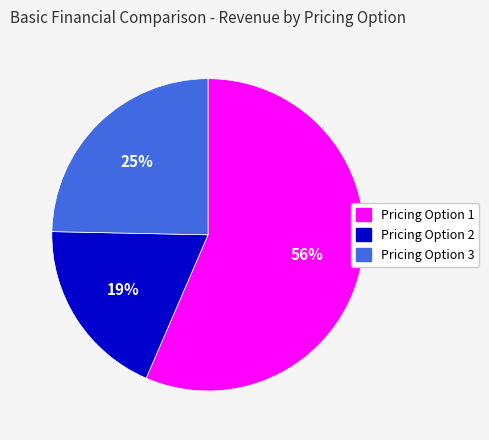

To the nearest percent, what portion does Pricing Option 2 represent?

19%